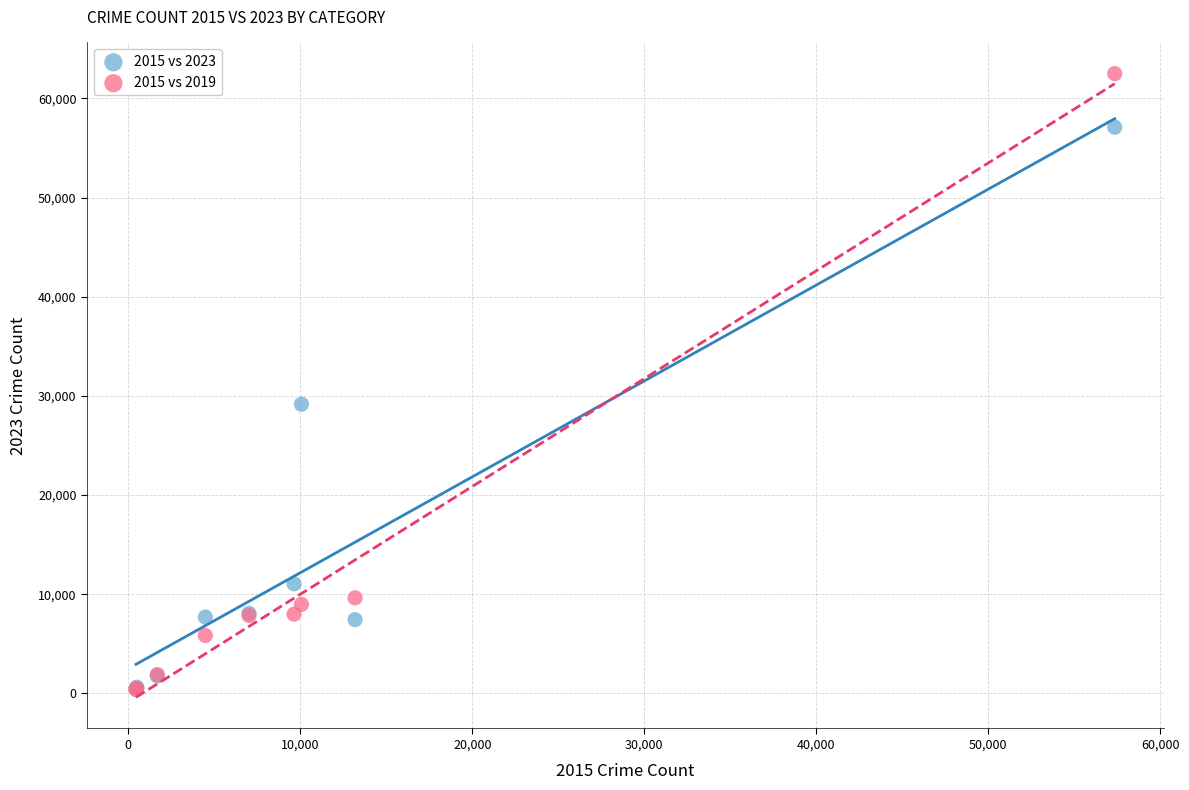

Across all series, what Y value is closest to 31434?

29167